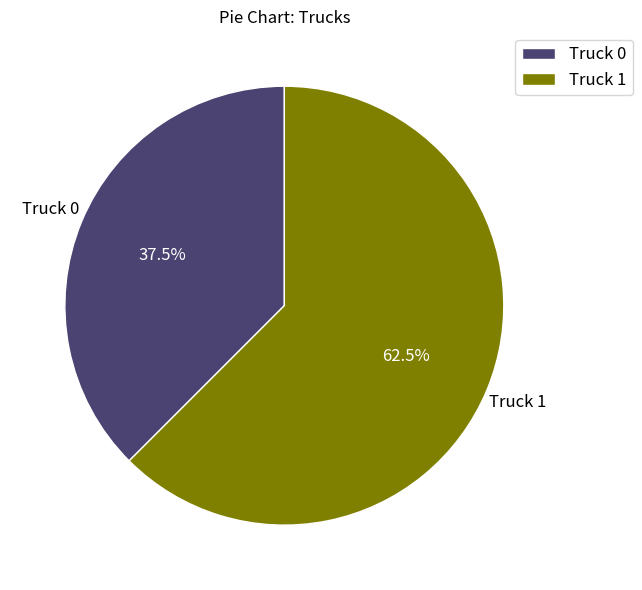

How many segments does this pie chart have?

2